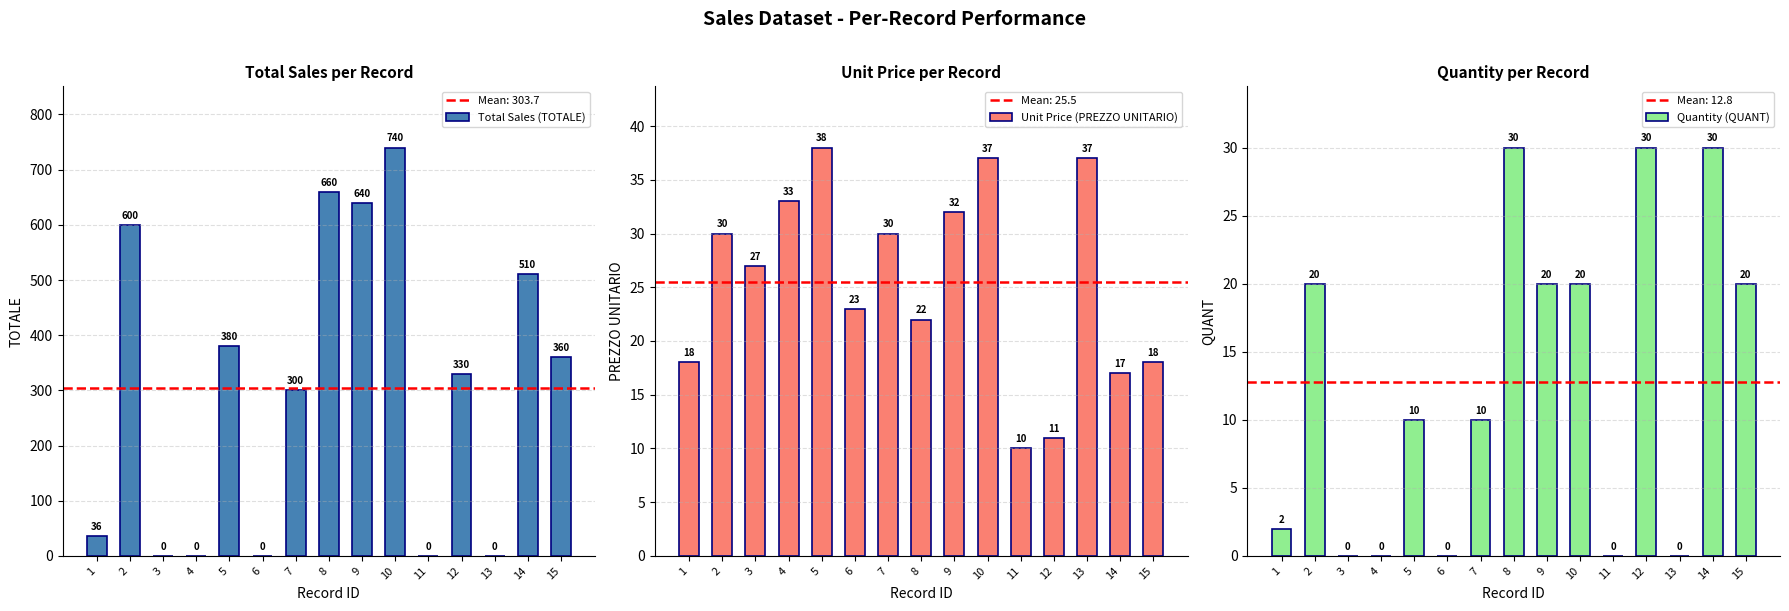

Are the bars grouped side by side (vs. stacked)?

Yes